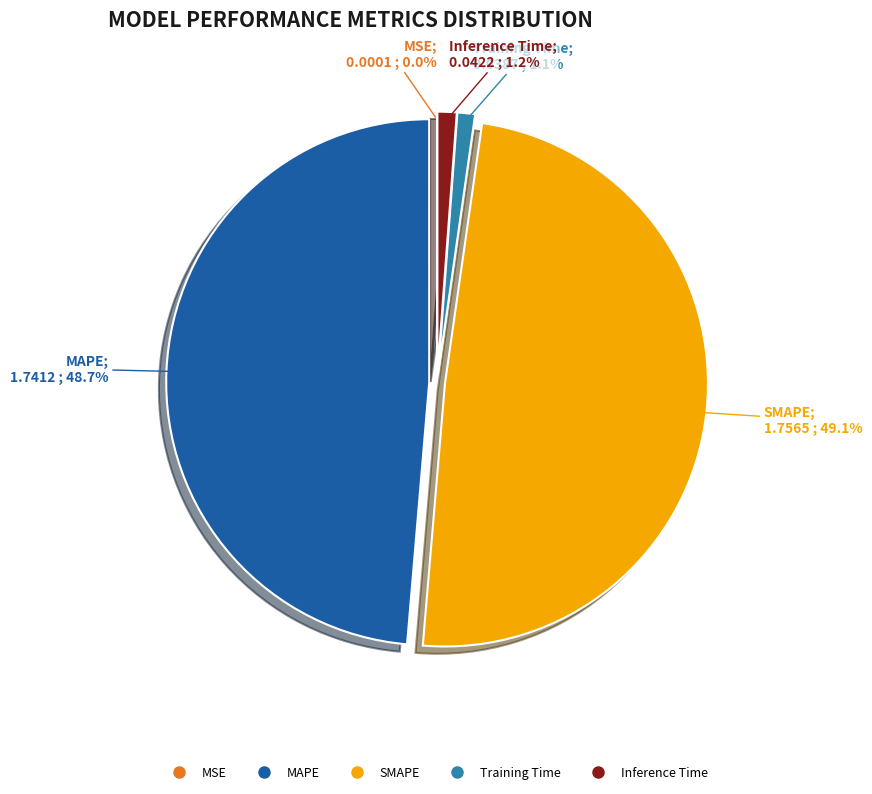

Is Inference Time the majority of the pie?

No